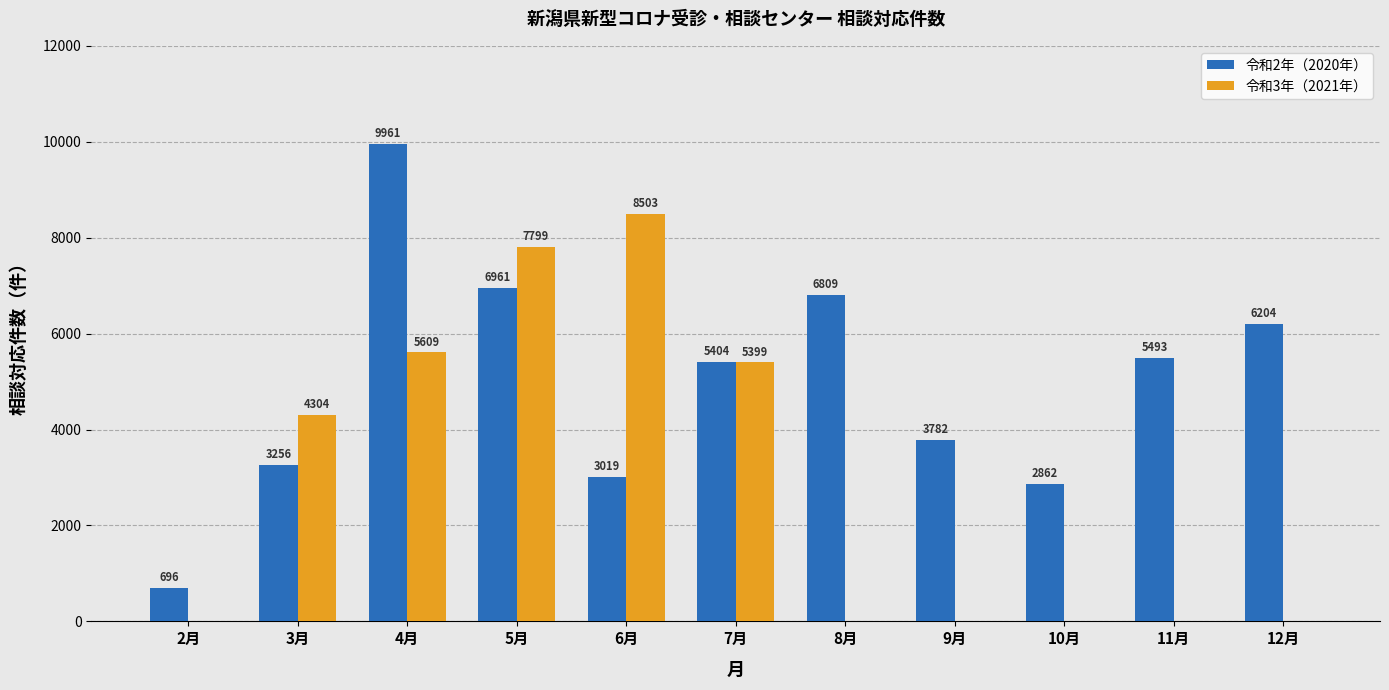

What is the sum of all 令和3年（2021年） values?

31614